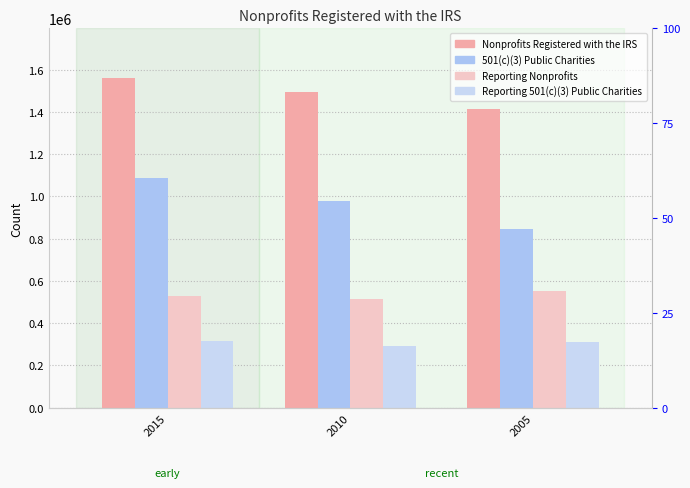

At which category is the sum across all series the highest?

2015